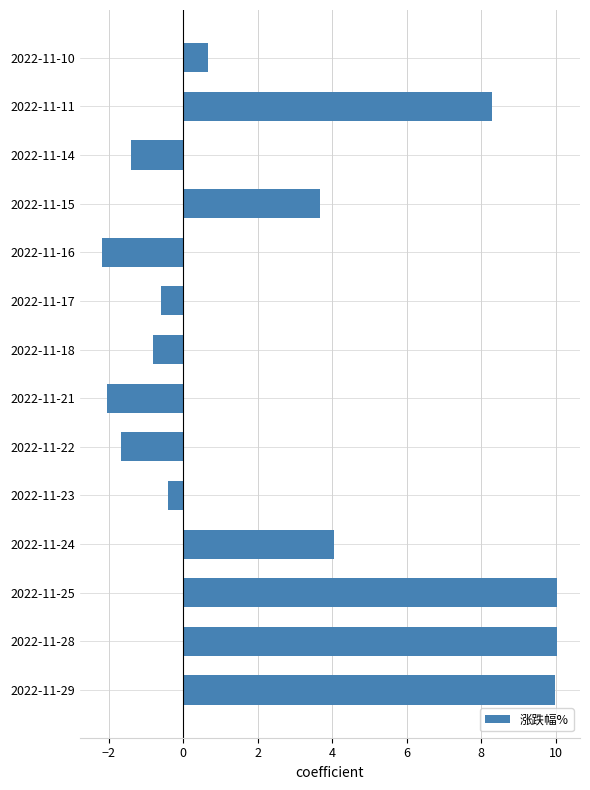

What is the difference between the maximum and second lowest values?

12.1